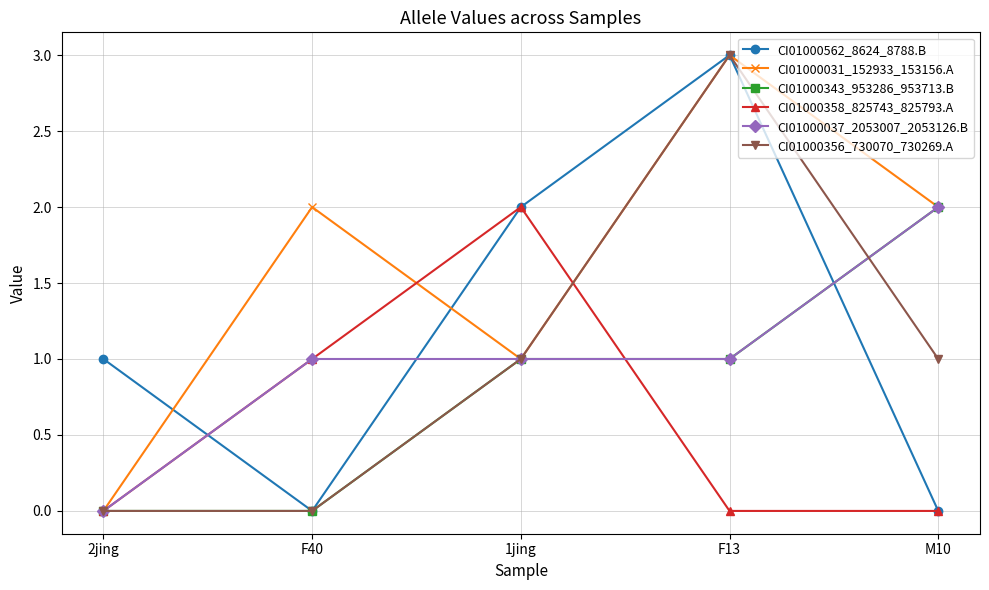

Reading left to right, list all the values displayed in this chart.

CI01000562_8624_8788.B: 1	0	2	3	0
CI01000031_152933_153156.A: 0	2	1	3	2
CI01000343_953286_953713.B: 0	0	1	1	2
CI01000358_825743_825793.A: 0	1	2	0	0
CI01000037_2053007_2053126.B: 0	1	1	1	2
CI01000356_730070_730269.A: 0	0	1	3	1